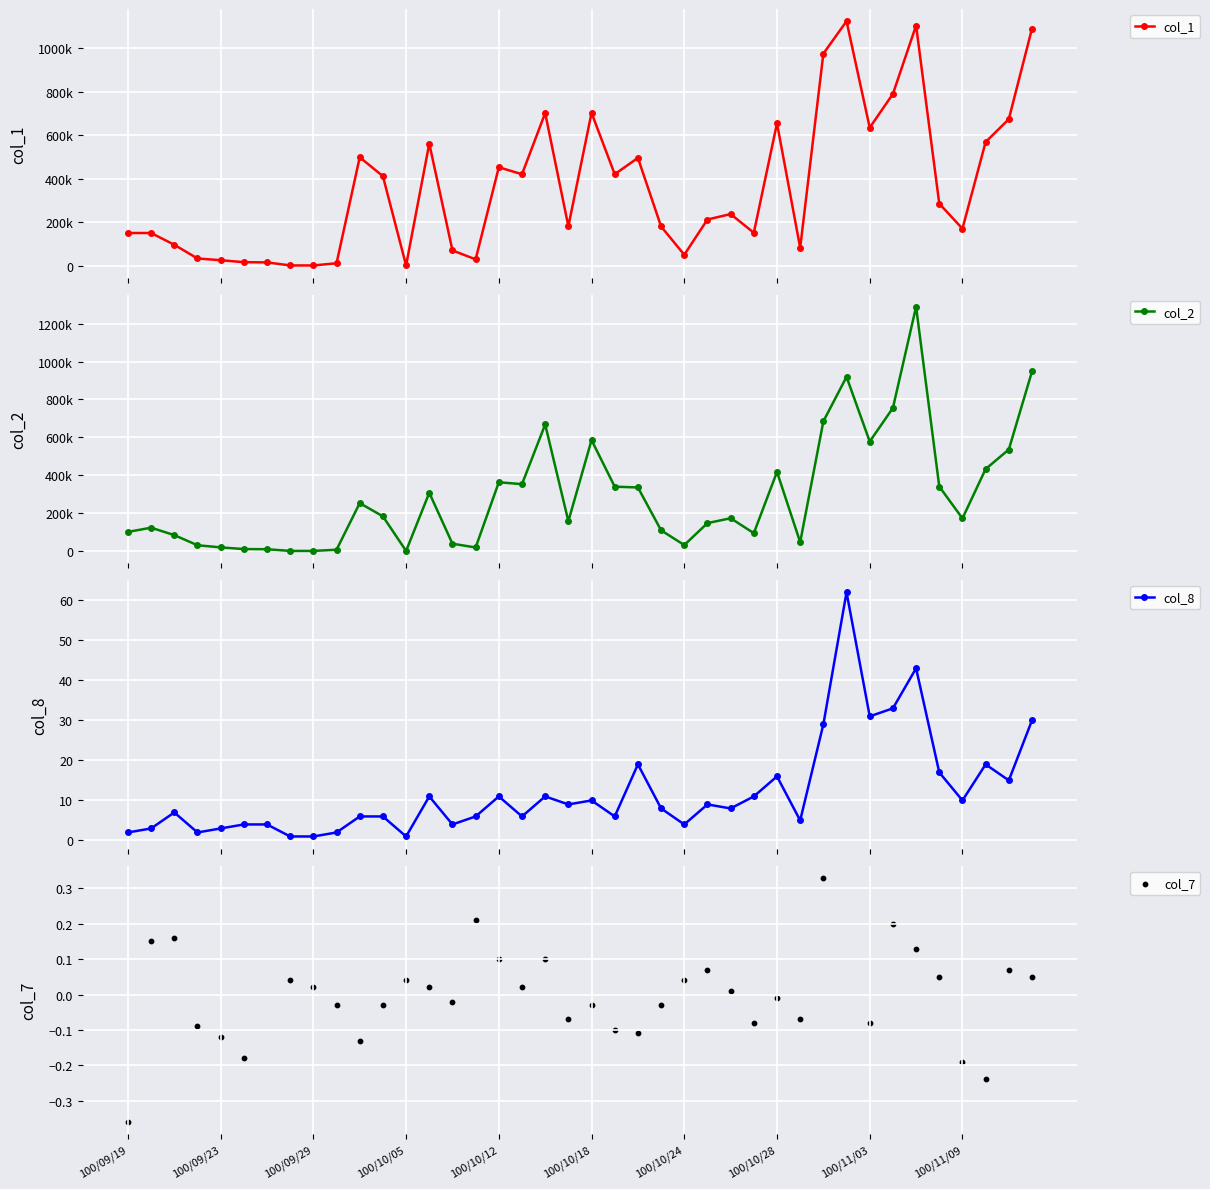

At which category is the sum across all series the highest?

34